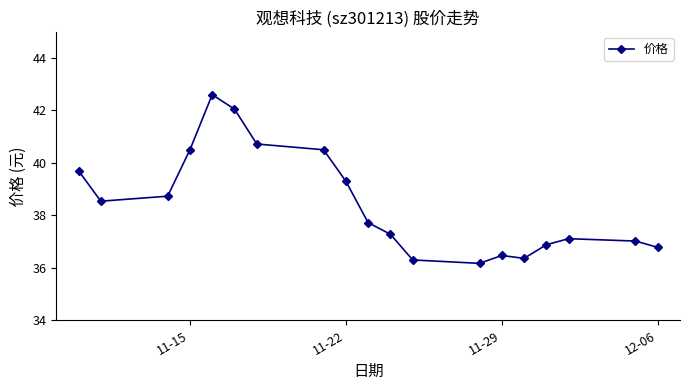

True or false: the data has more than 1 interior local peaks.

True